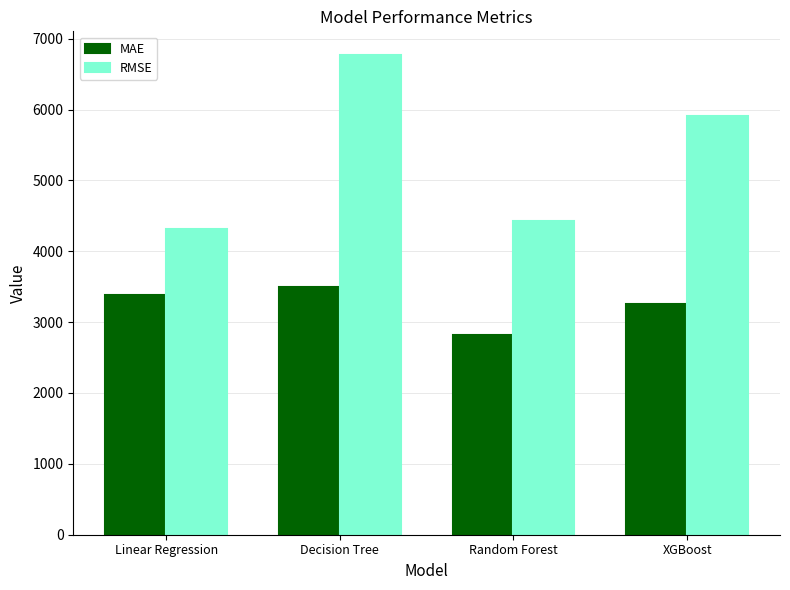

What is the difference between the MAE values at Decision Tree and XGBoost?

236.9